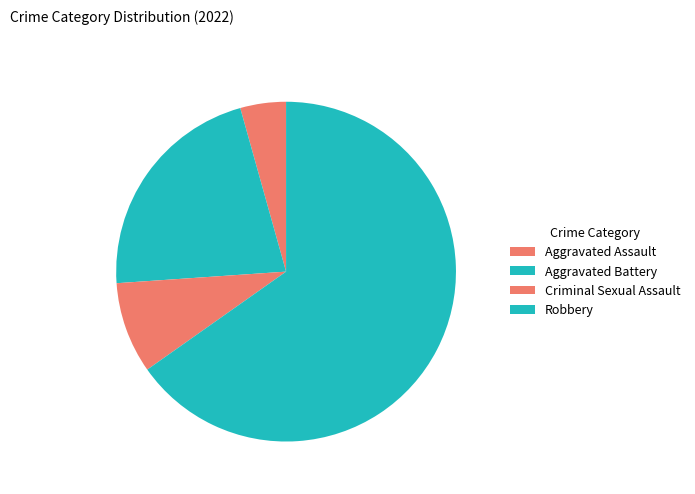

Count the number of slices in the pie.

4